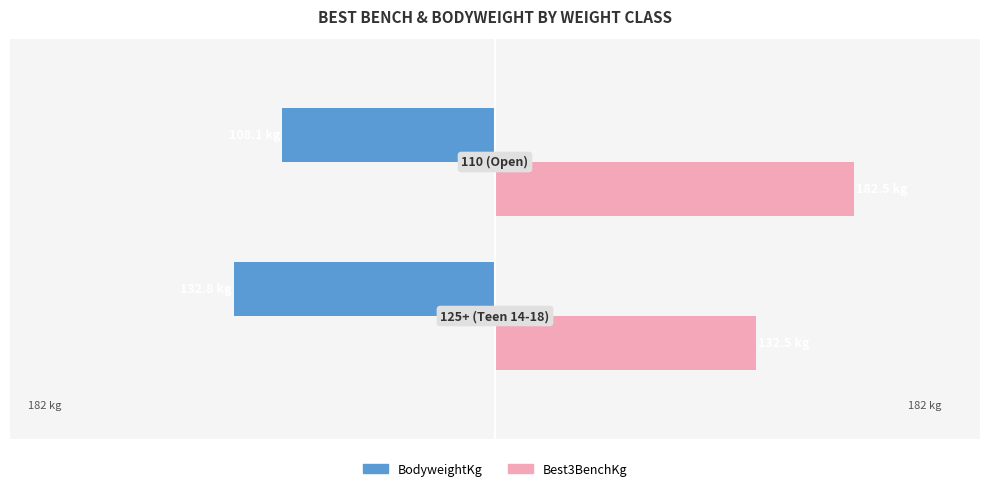

What are all the series names shown in the legend?

BodyweightKg, Best3BenchKg